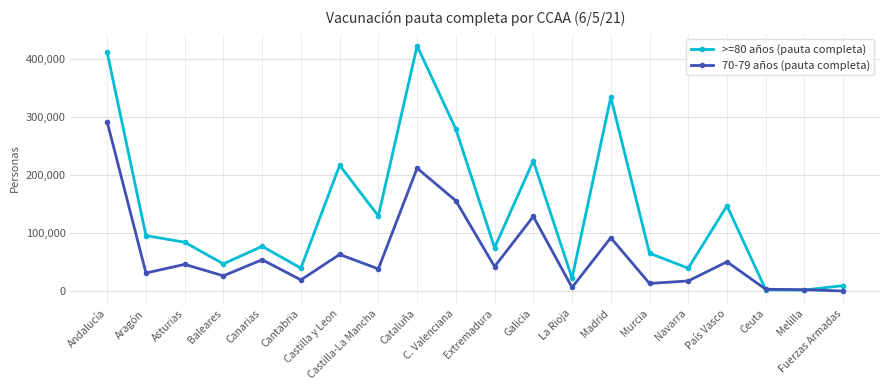

What is the difference between the 70-79 años (pauta completa) values at Madrid and Aragón?

60687